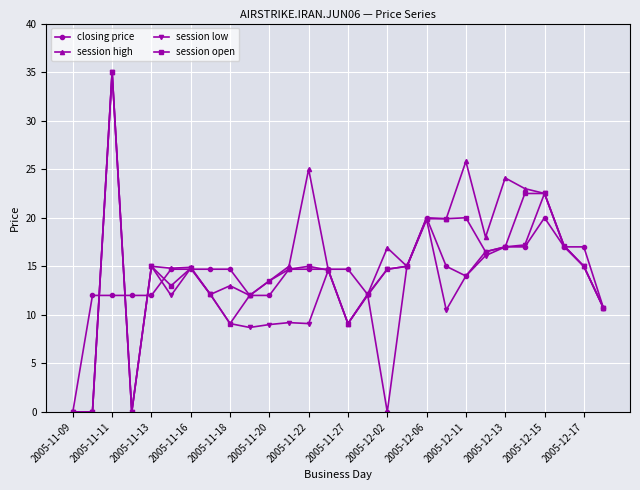

True or false: session open has more than 1 interior local peaks.

True